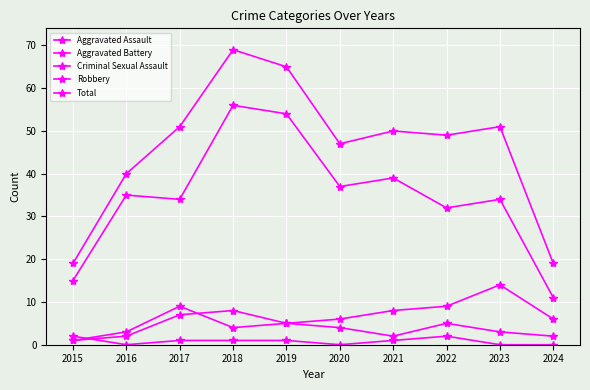

How many lines are shown in the chart?

5